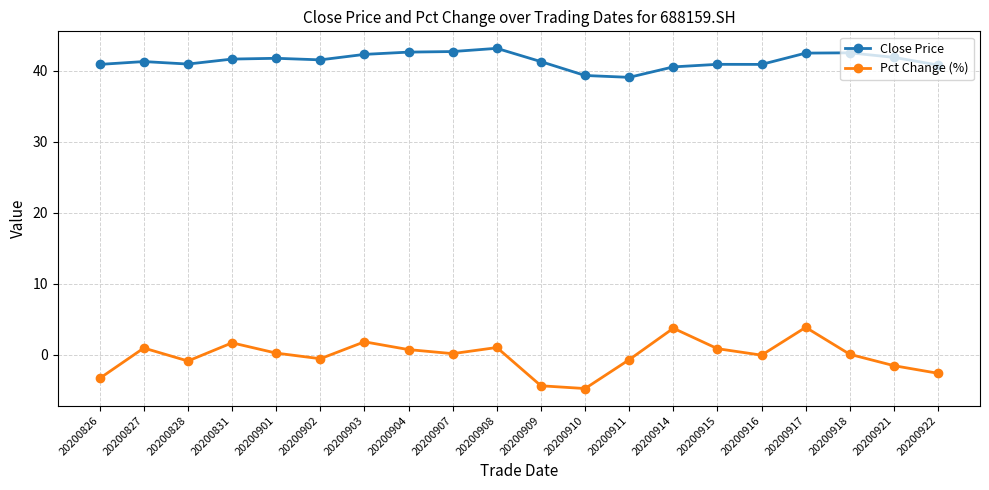

At which category is the sum across all series the highest?

20200917